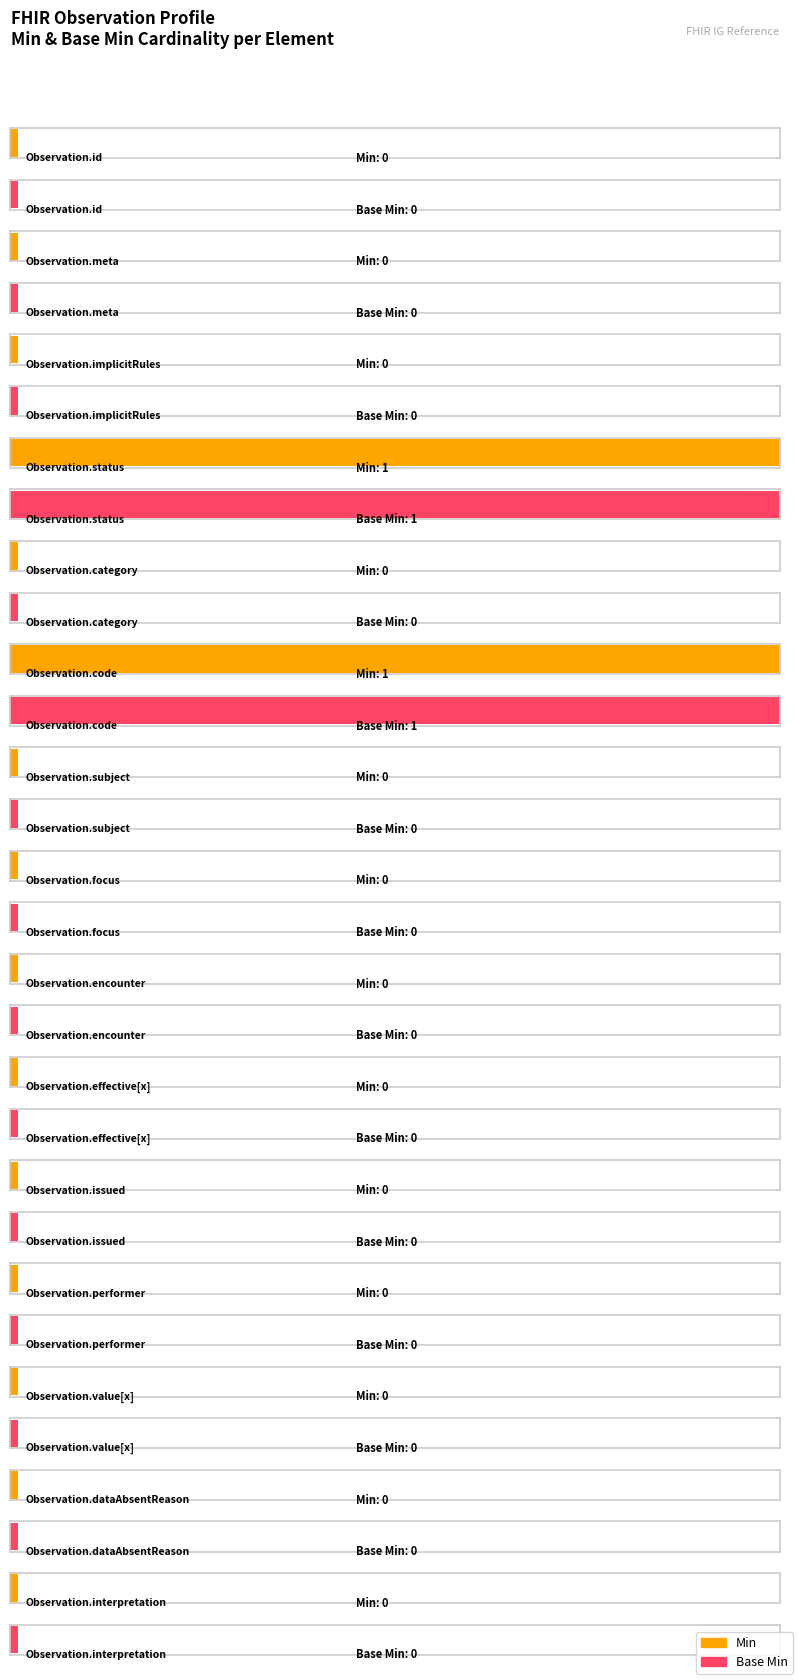

Reading right to left, transcribe all the data shown in this chart.

Min: 0	0	0	0	0	0	0	0	0	1	0	1	0	0	0
Base Min: 0	0	0	0	0	0	0	0	0	1	0	1	0	0	0